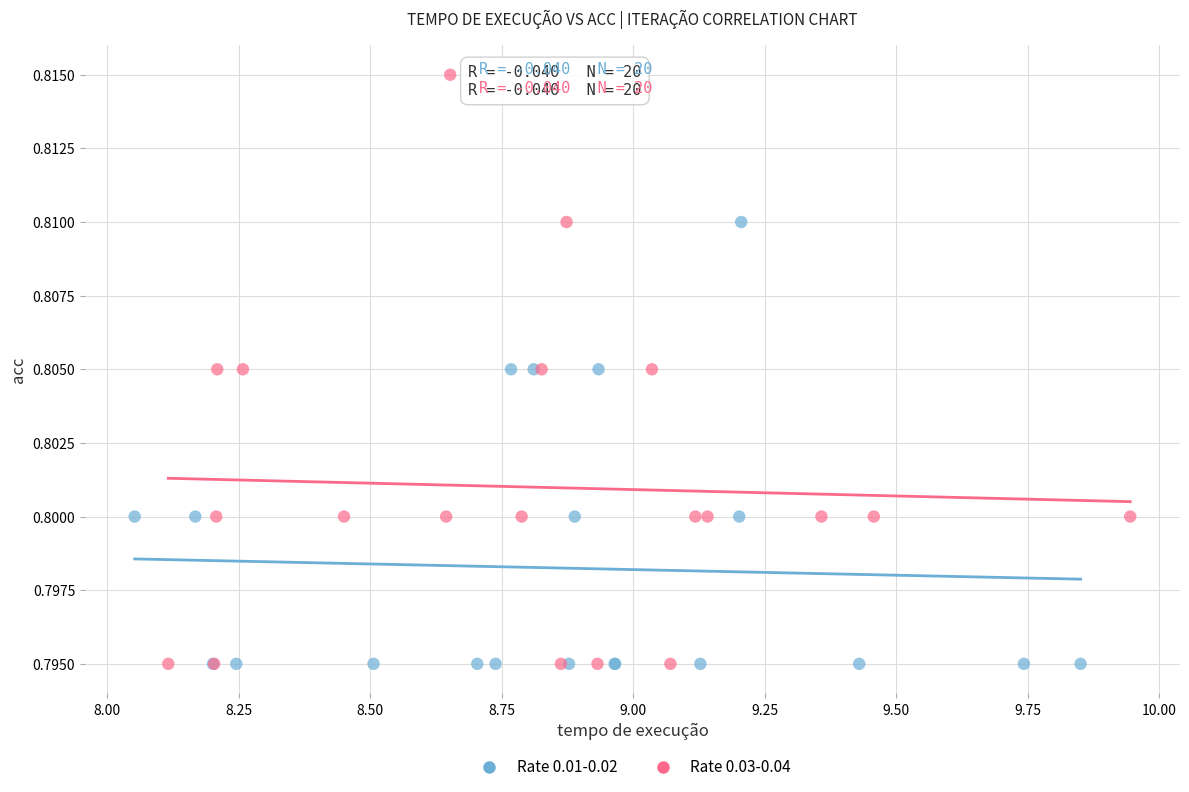

Which series reaches the maximum Y coordinate?

Rate 0.03-0.04